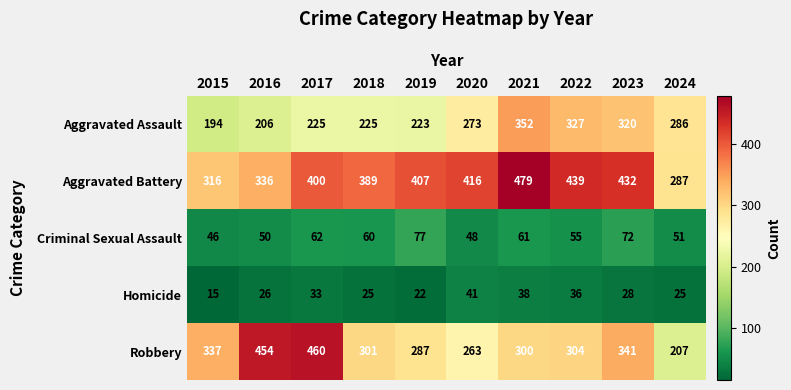

What is the average value of the Aggravated Assault series?

263